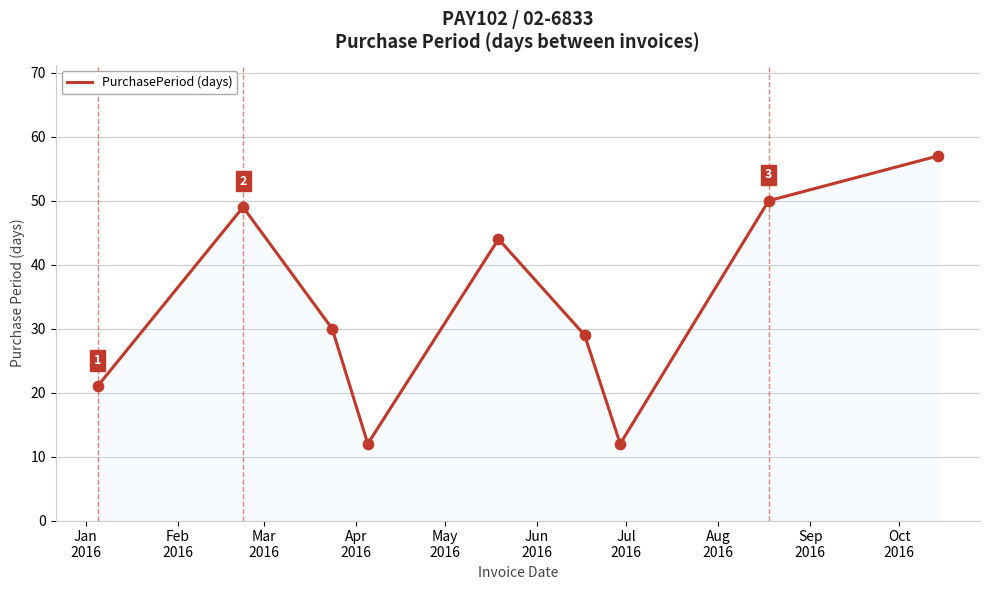

What is the smallest value displayed?

12